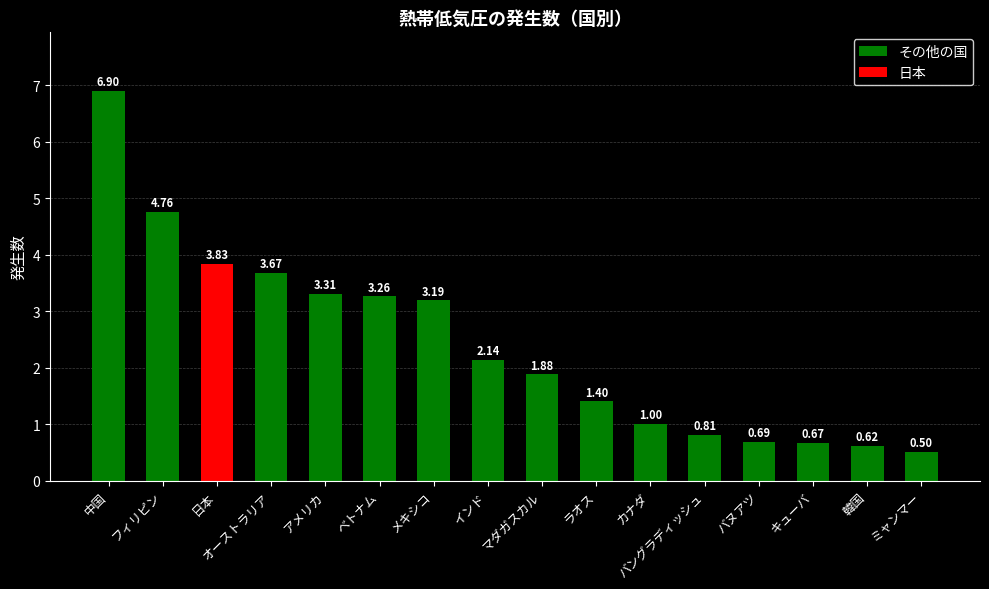

True or false: the data shows 9.0 at 中国.

False